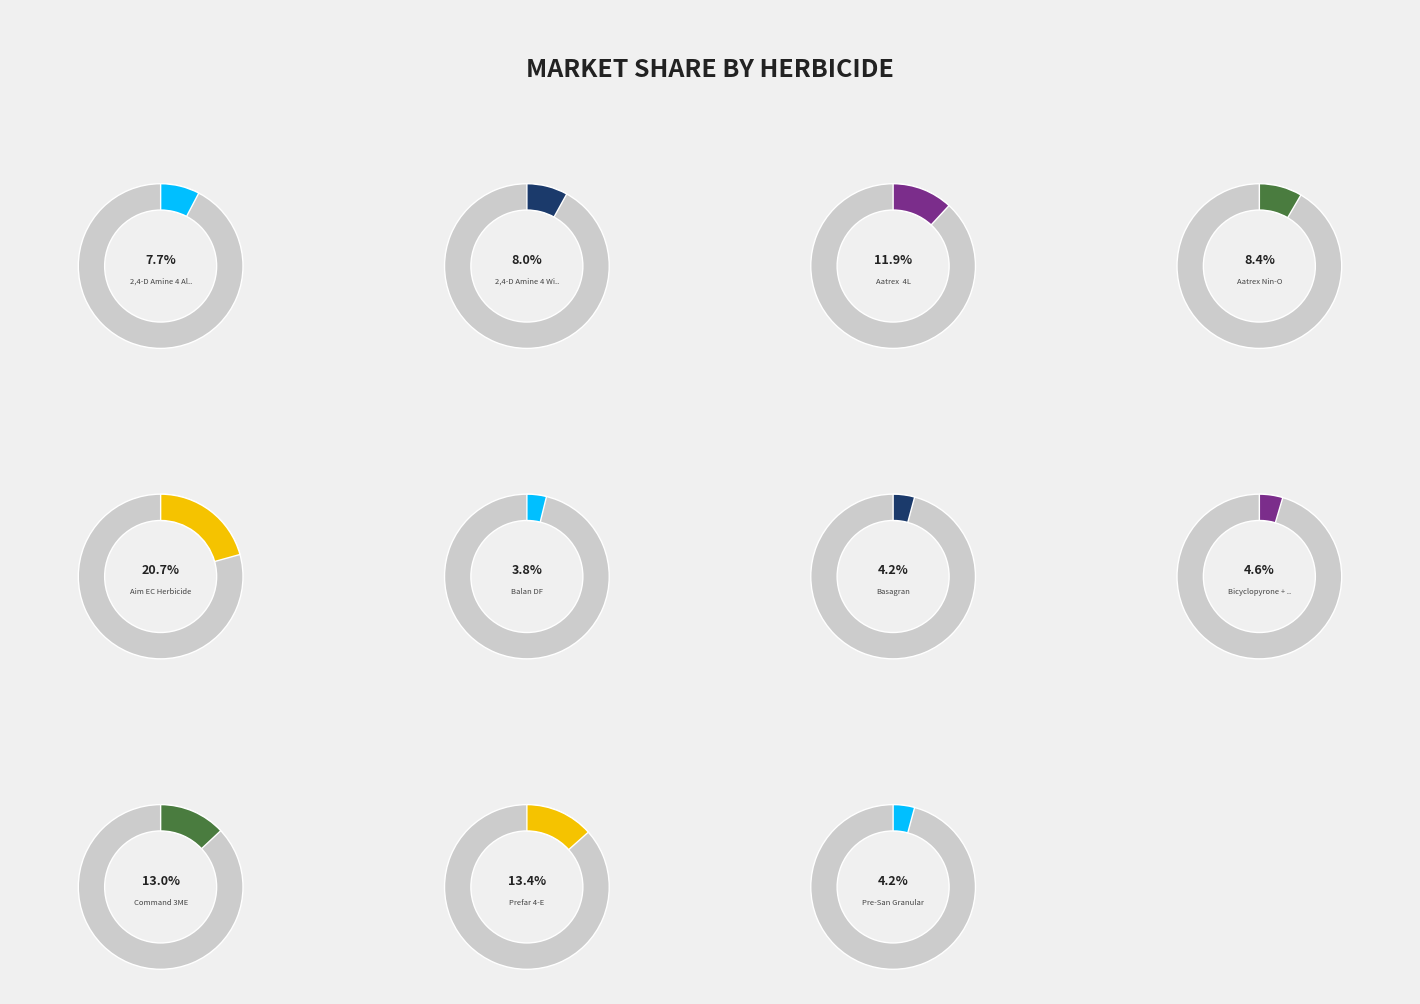

Is it true that Prefar 4-E is 19% of the pie?

False